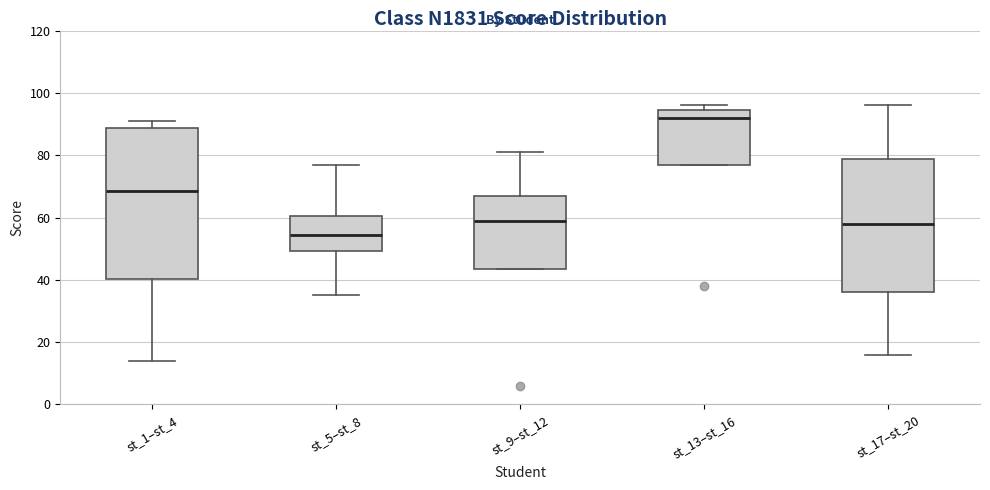

Comparing the boxes themselves (not the whiskers), which one is the tallest?

st_1–st_4